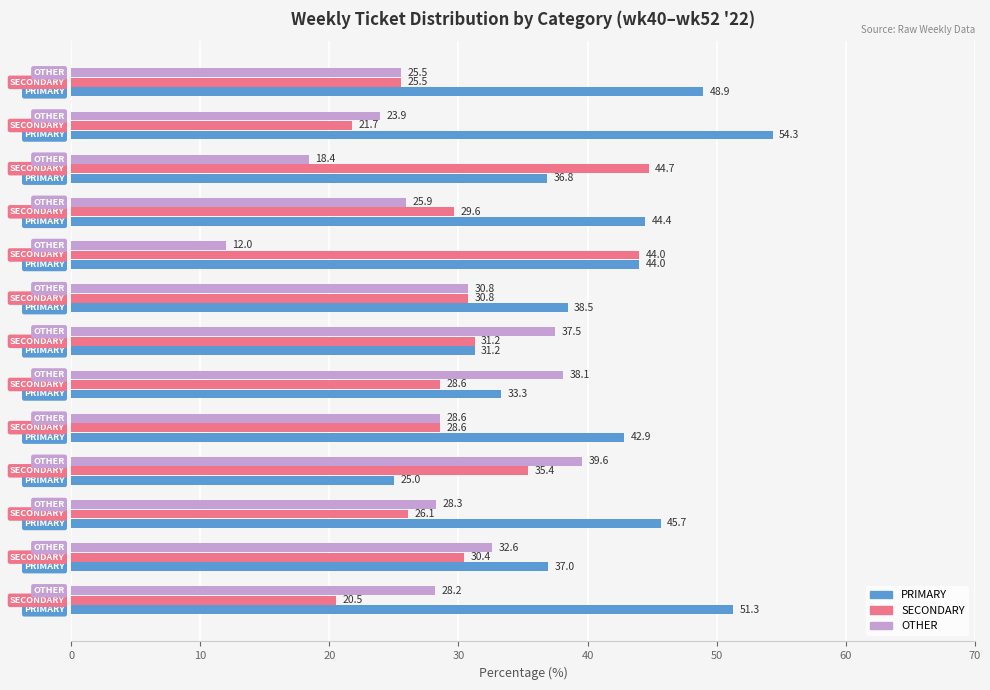

The PRIMARY series shows 42.9 at wk44. True or false?

True